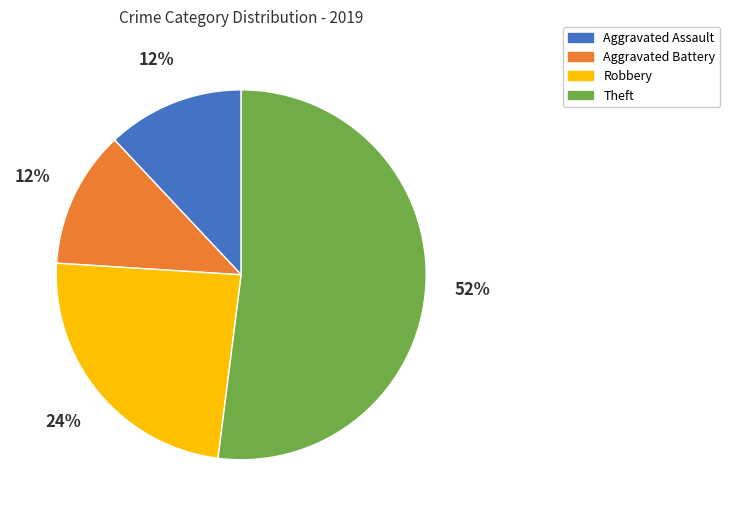

Is it true that Aggravated Battery is 22% of the pie?

False